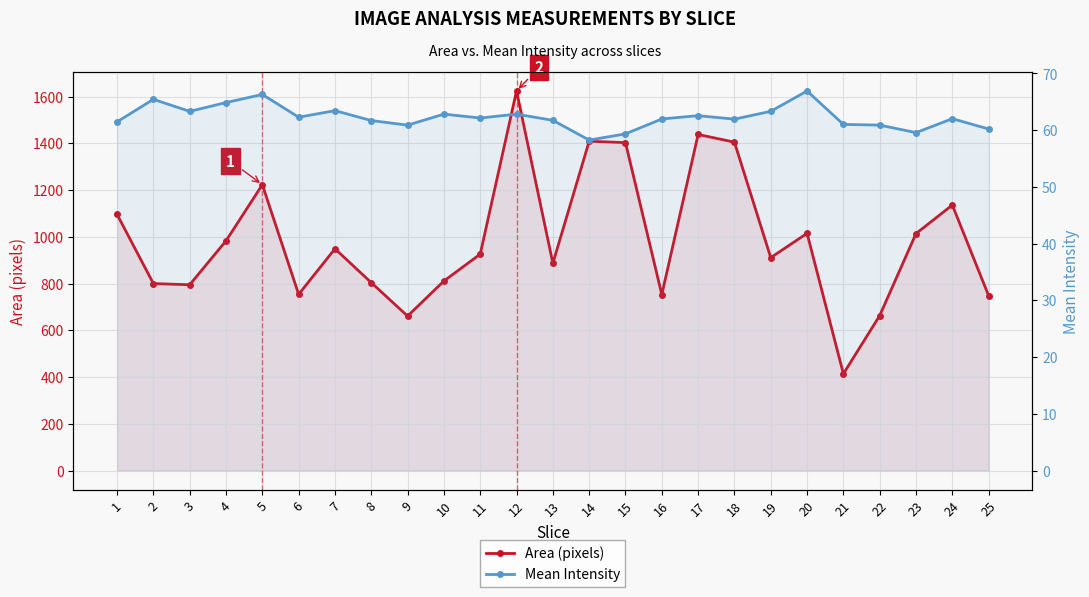

Rank the categories by Area (pixels) value from lowest to highest.

21, 9, 22, 25, 16, 6, 3, 2, 8, 10, 13, 19, 11, 7, 4, 23, 20, 1, 24, 5, 15, 18, 14, 17, 12